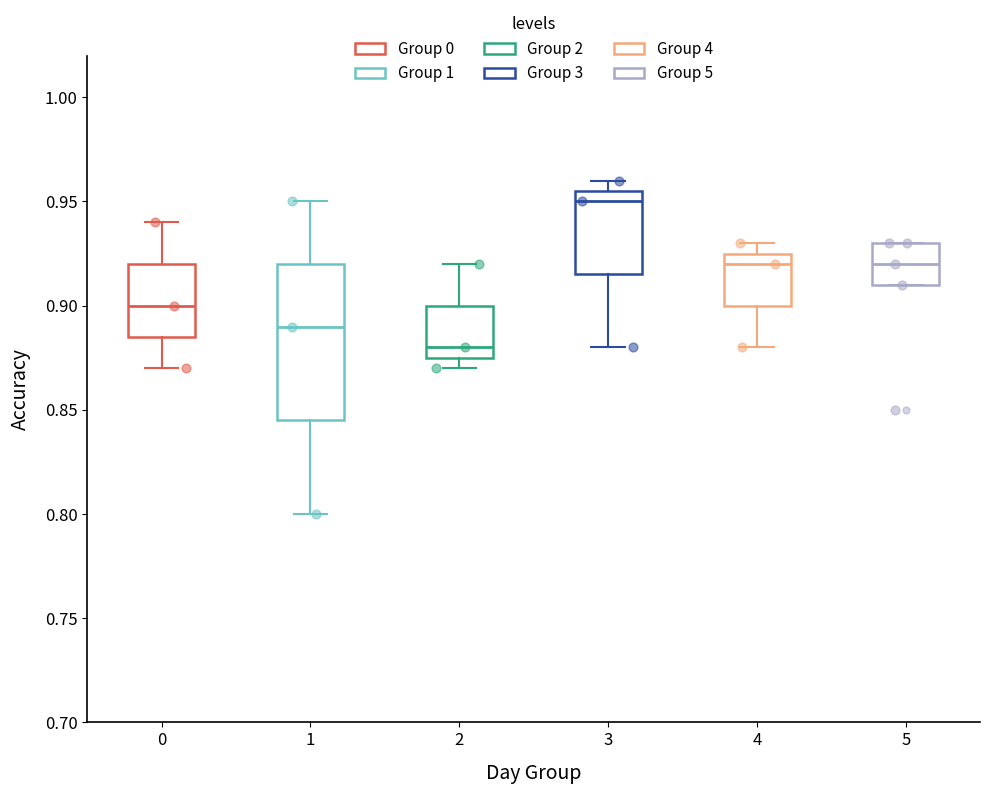

Reading left to right, read every box against the y-axis: the position of its median line, the range the box covers, and the ends of its whiskers. The values are not printed on the chart, so give them approximately, as read against the axis.

0: median 0.900, box 0.885 to 0.920, whiskers 0.870 to 0.940
1: median 0.890, box 0.845 to 0.920, whiskers 0.800 to 0.950
2: median 0.880, box 0.875 to 0.900, whiskers 0.870 to 0.920
3: median 0.950, box 0.915 to 0.955, whiskers 0.880 to 0.960
4: median 0.920, box 0.900 to 0.925, whiskers 0.880 to 0.930
5: median 0.920, box 0.910 to 0.930, whiskers 0.910 to 0.930